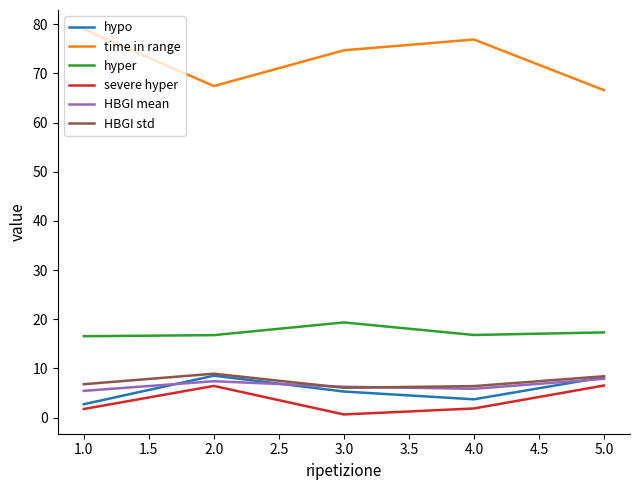

What is the difference between the highest and lowest values at 2.0?

61.0